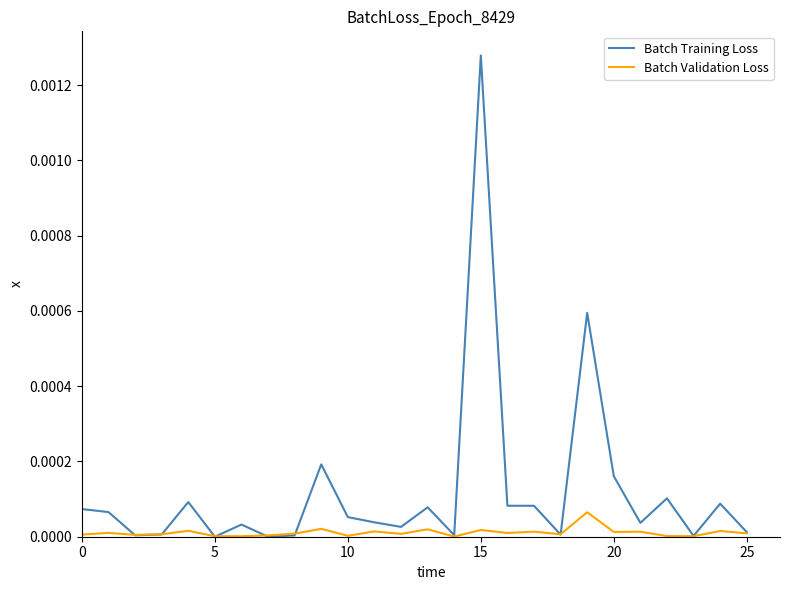

What are all the series names shown in the legend?

Batch Training Loss, Batch Validation Loss